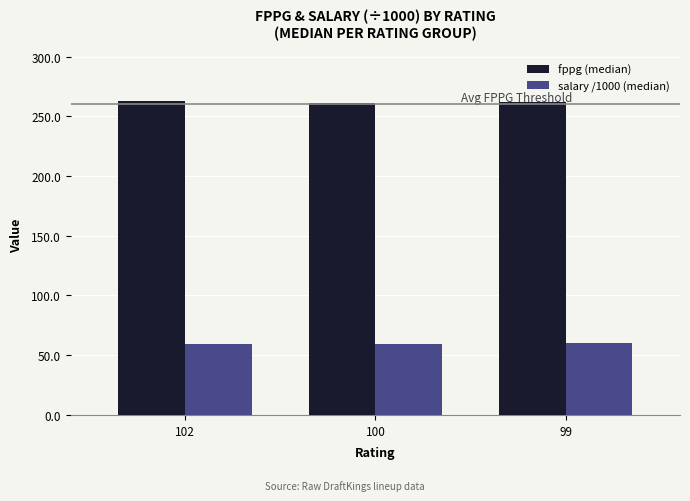

What is the total value across all series at 100?

321.3